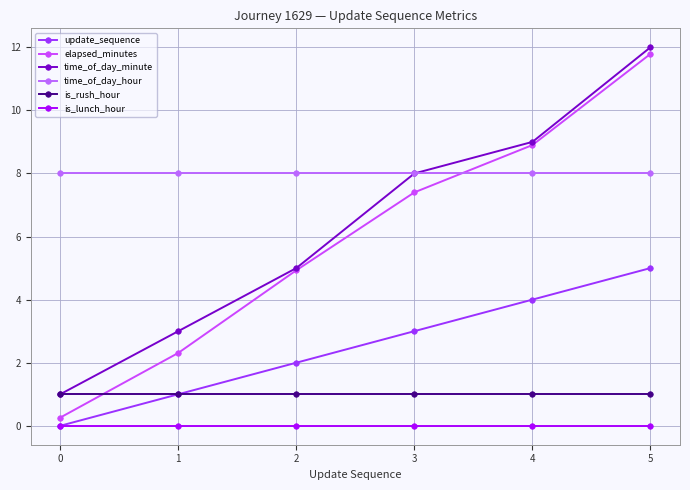

True or false: is_rush_hour has a value of 1.0 at 0.

True